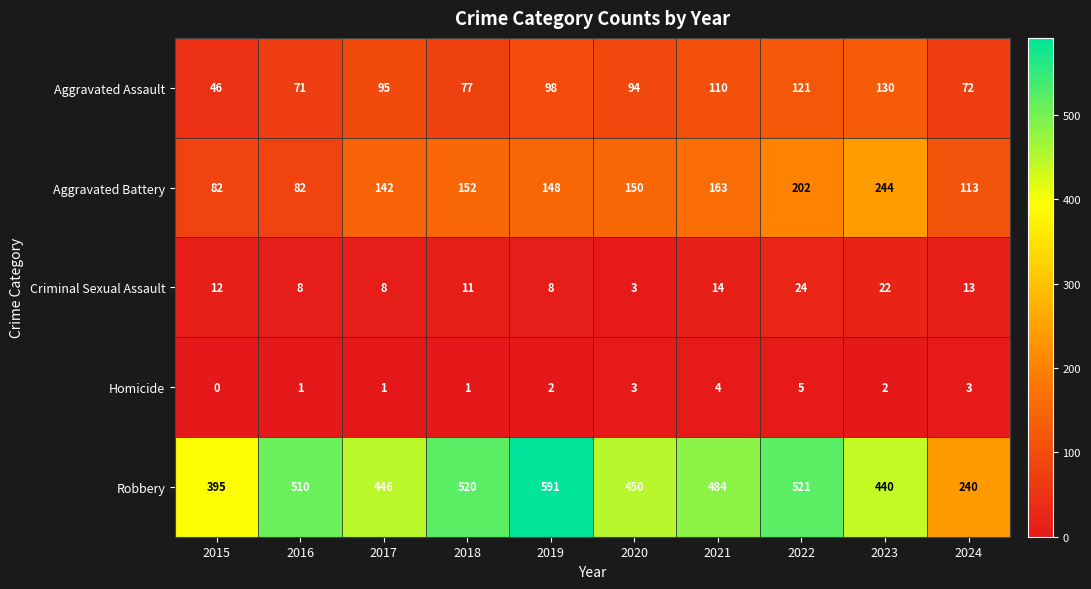

At 2024, list the series in order from smallest to largest.

Homicide, Criminal Sexual Assault, Aggravated Assault, Aggravated Battery, Robbery